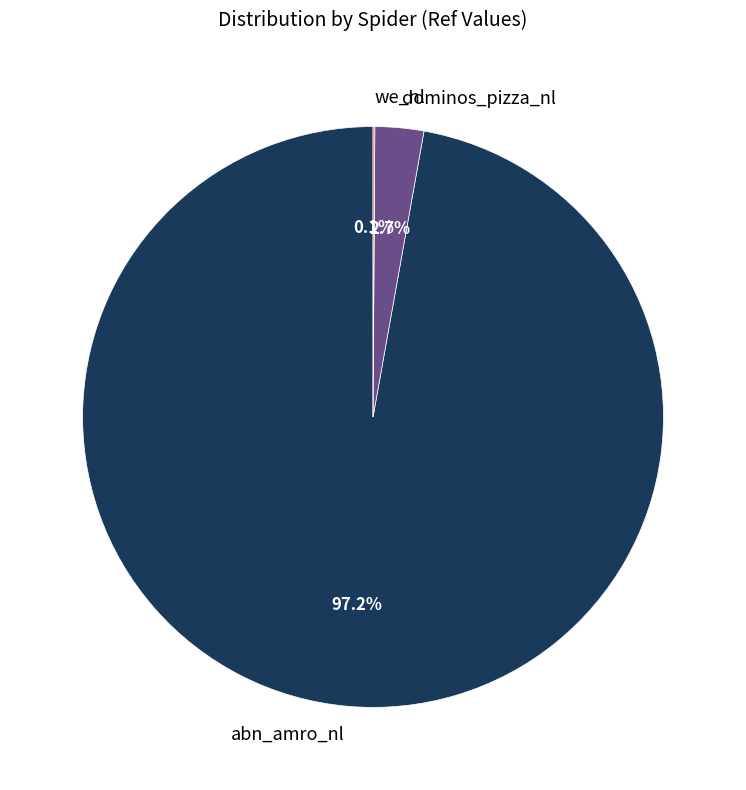

Combined, do dominos_pizza_nl and abn_amro_nl account for over 50%?

Yes